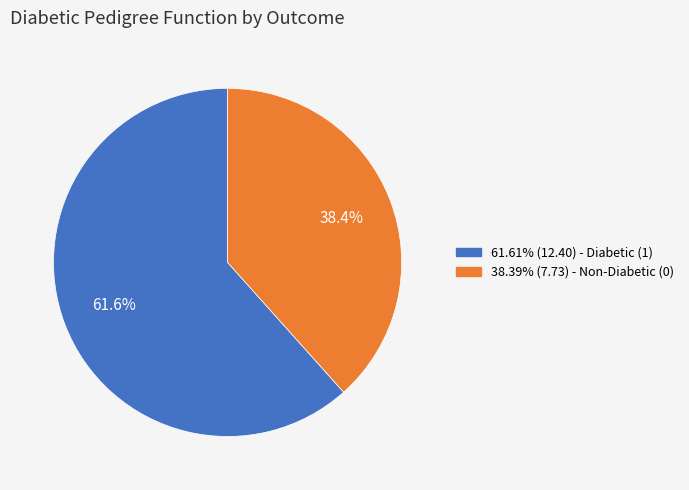

Is there any slice that represents more than half of the pie?

Yes